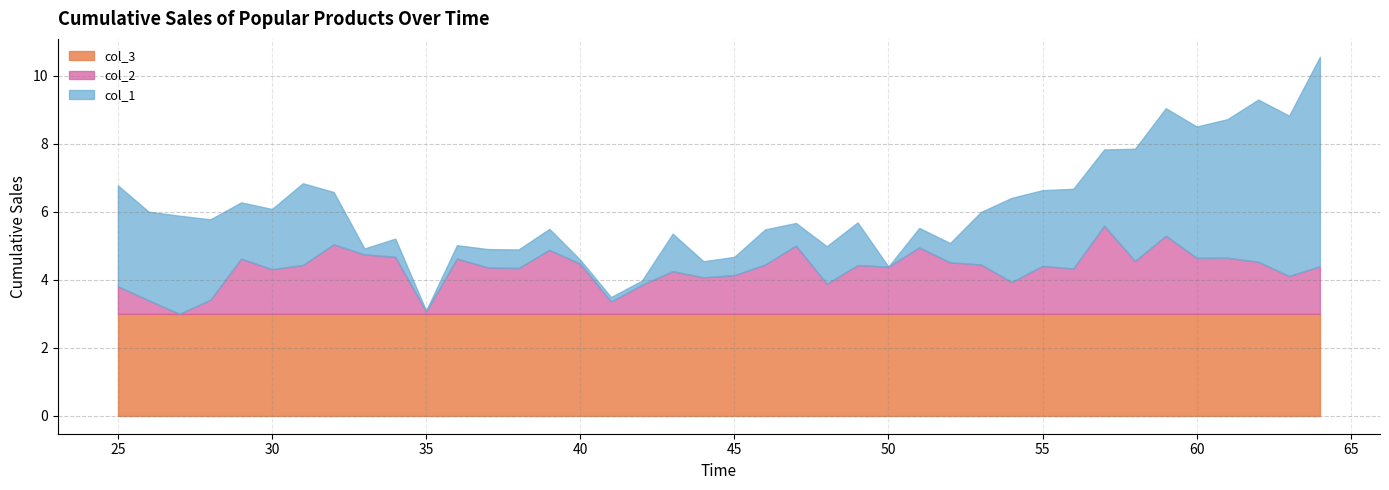

How many data points does each series have?

40